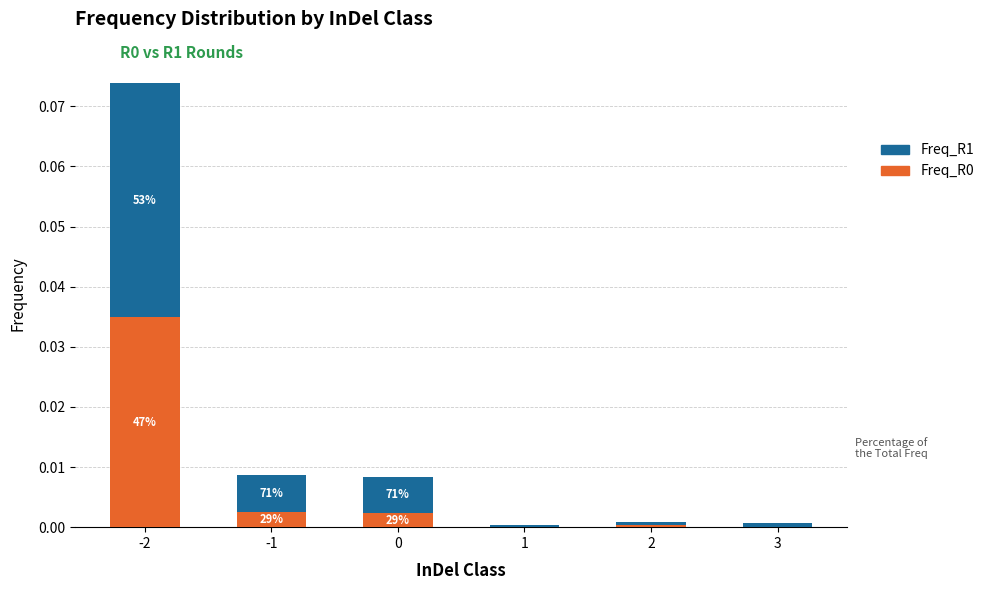

Are the bars grouped side by side (vs. stacked)?

No